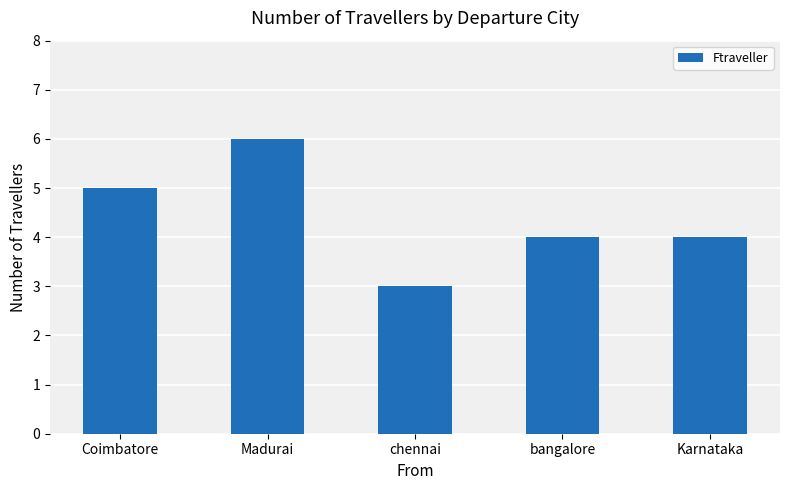

Reading left to right, what are all the values shown in this chart?

Coimbatore=5	Madurai=6	chennai=3	bangalore=4	Karnataka=4